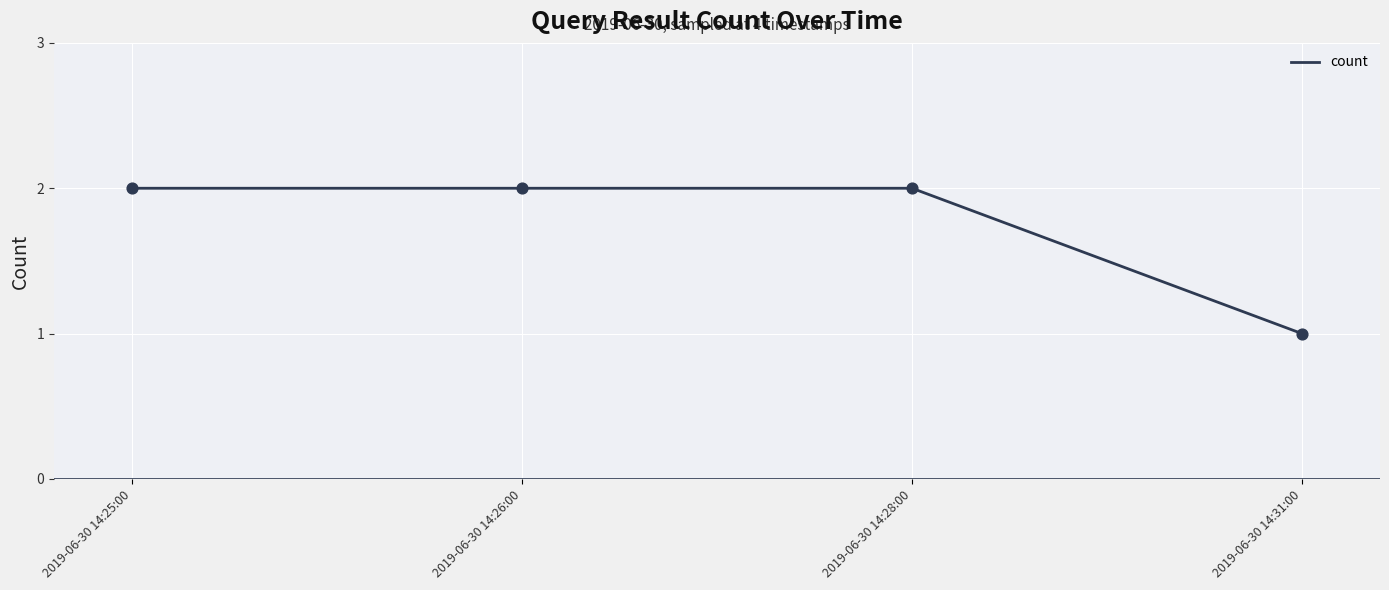

Which has a higher value, 2019-06-30 14:31:00 or 2019-06-30 14:28:00?

2019-06-30 14:28:00